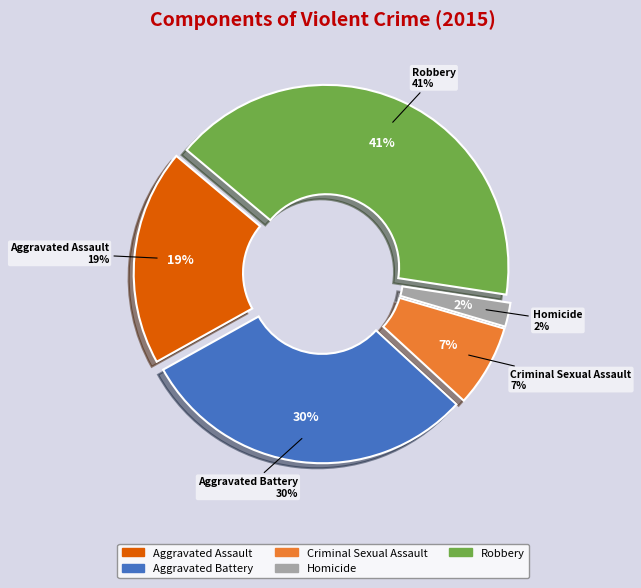

To the nearest percent, what is the difference between the largest and smallest slice percentages?

39%